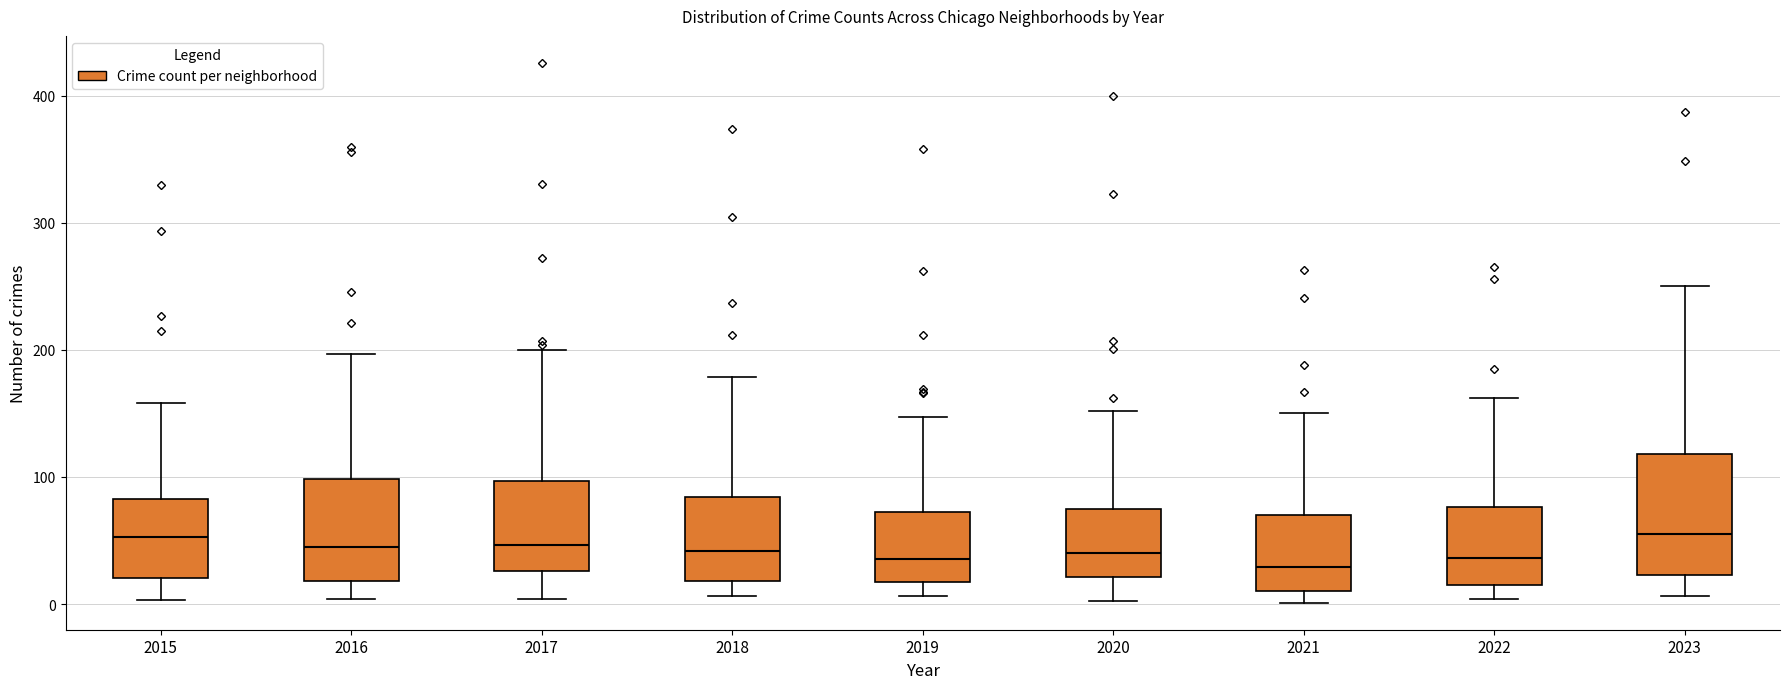

Where is the upper edge of the box at x = 2019 on the y-axis? The values are not printed on the chart, so give them approximately, as read against the axis.

70